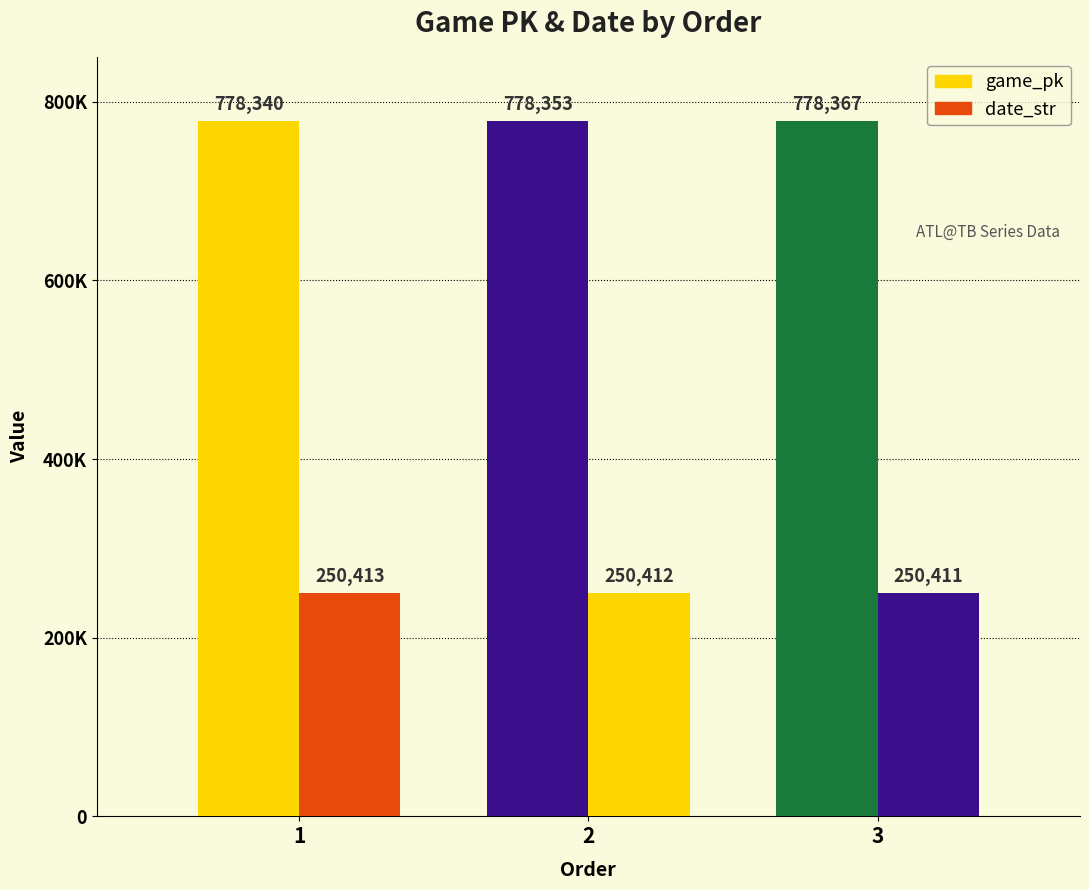

Rank the series at 2 from lowest to highest value.

date_str, game_pk